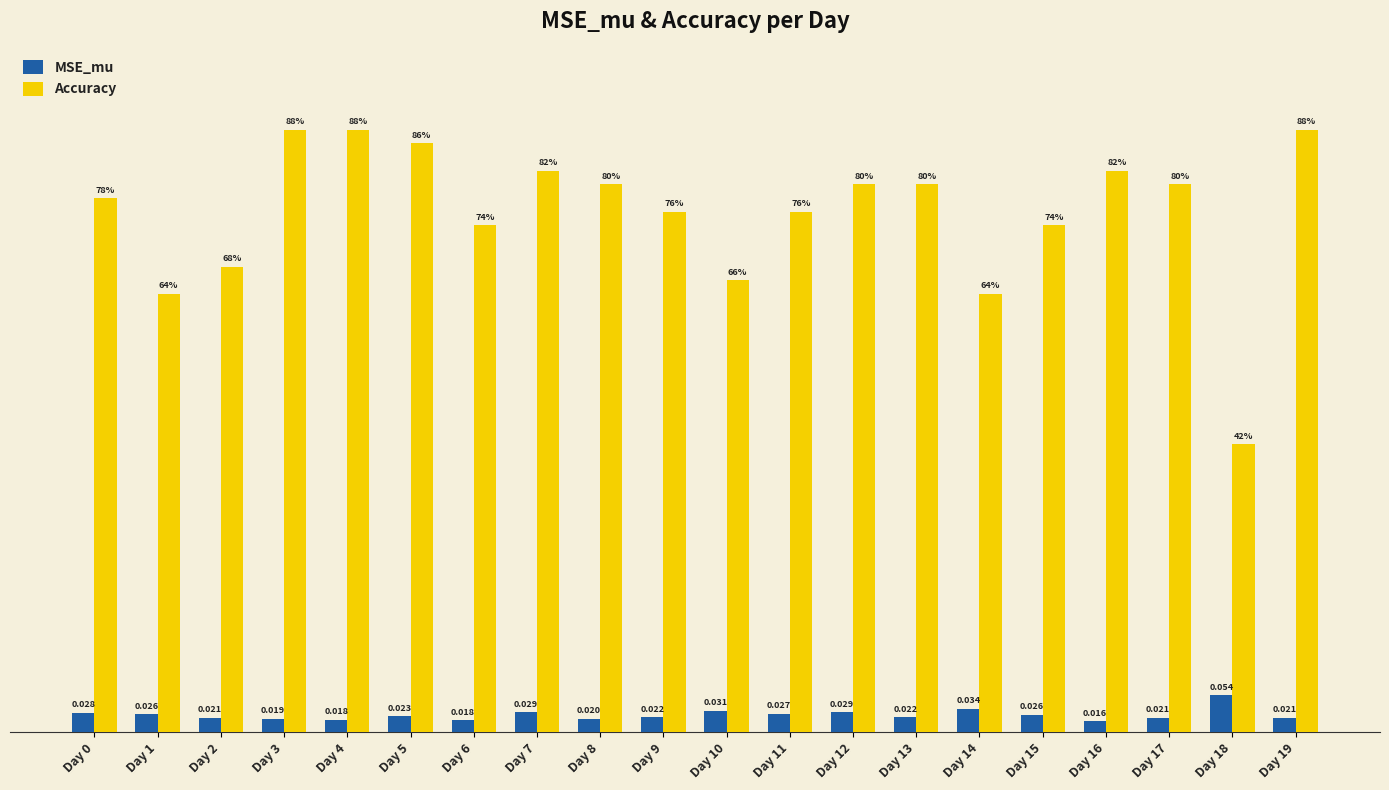

Which series has the largest range (max minus min)?

Accuracy